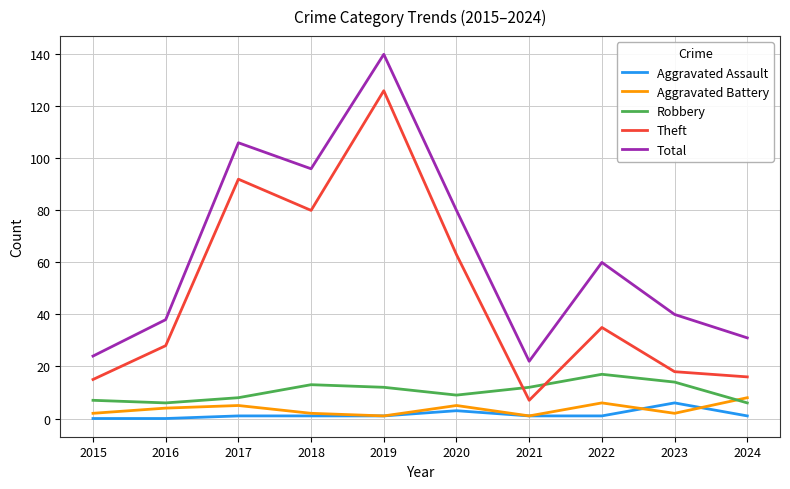

True or false: Aggravated Battery and Total intersect in this chart.

False